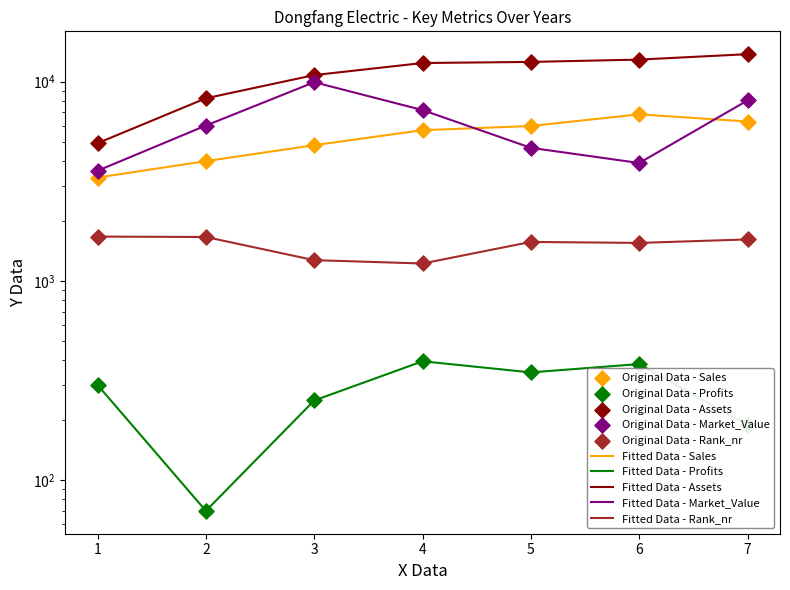

Which series has the largest total across all categories?

Assets